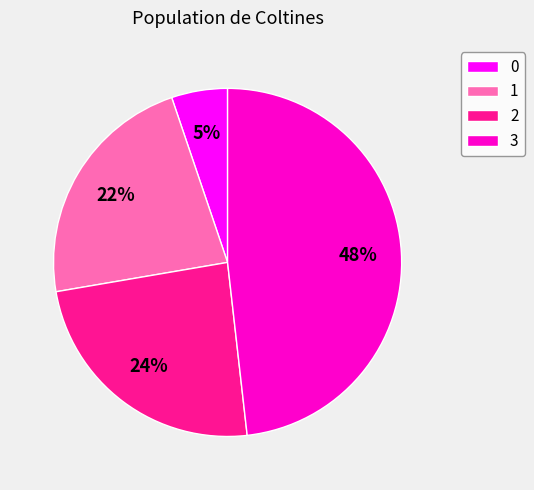

Is there a majority slice in this chart?

No